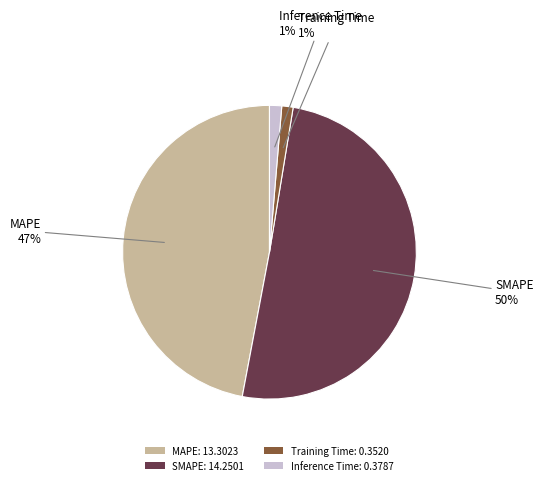

How many slices are in this pie chart?

4